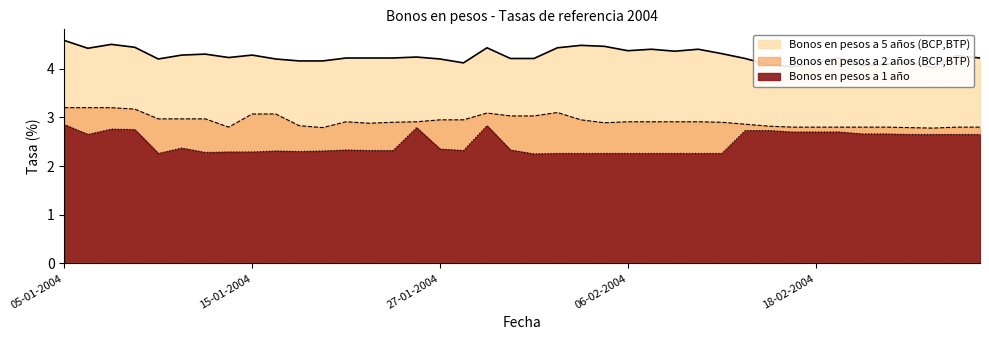

Which series has the widest spread of values?

Bonos en pesos a 1 año